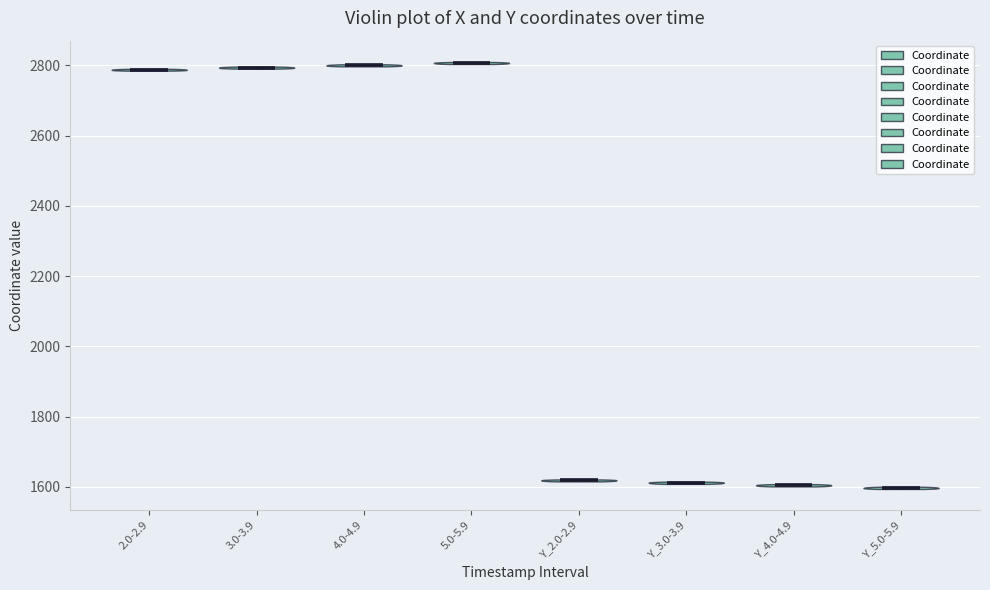

Reading left to right, read every violin against the y-axis: where its median line is, and the lowest and highest points it reaches. The values are not printed on the chart, so give them approximately, as read against the axis.

2.0-2.9: median line 2780, lowest point 2780, highest point 2800
3.0-3.9: median line 2800, lowest point 2800, highest point 2800
4.0-4.9: median line 2800, lowest point 2800, highest point 2800
5.0-5.9: median line 2800, lowest point 2800, highest point 2800
Y_2.0-2.9: median line 1620, lowest point 1620, highest point 1620
Y_3.0-3.9: median line 1620, lowest point 1600, highest point 1620
Y_4.0-4.9: median line 1600, lowest point 1600, highest point 1600
Y_5.0-5.9: median line 1600, lowest point 1600, highest point 1600